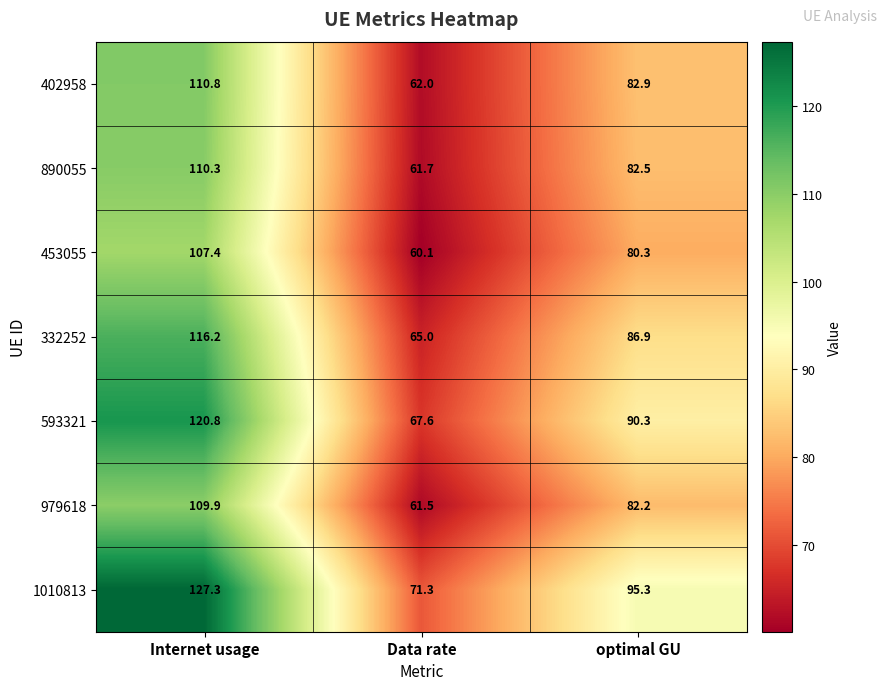

Which series changed the most between Internet usage and Data rate?

1010813